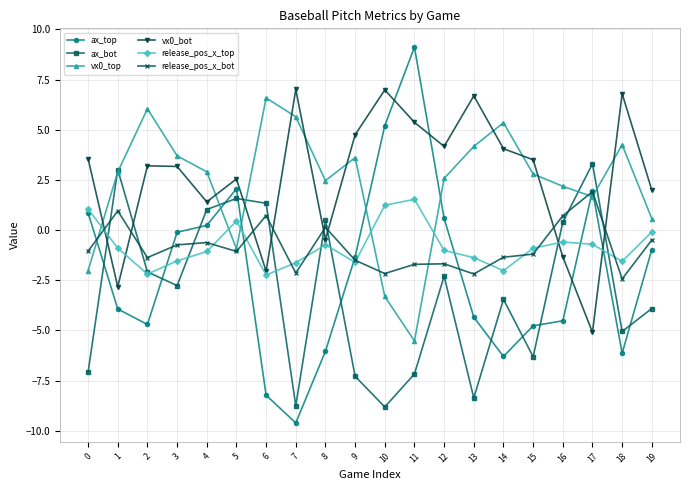

Between which two adjacent categories do release_pos_x_bot and release_pos_x_top first intersect?

0 and 1